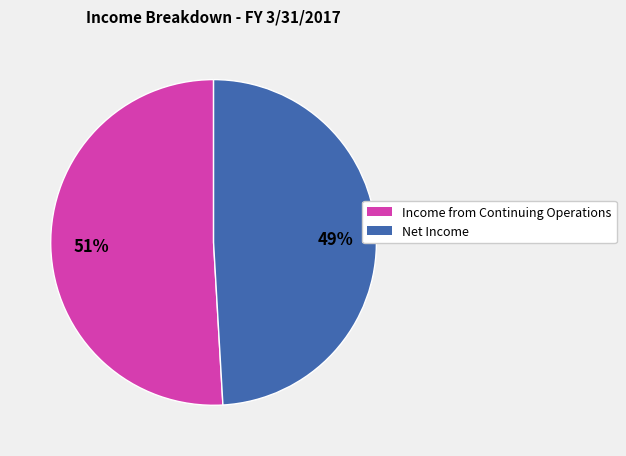

The Net Income slice represents 49% of the pie. True or false?

True